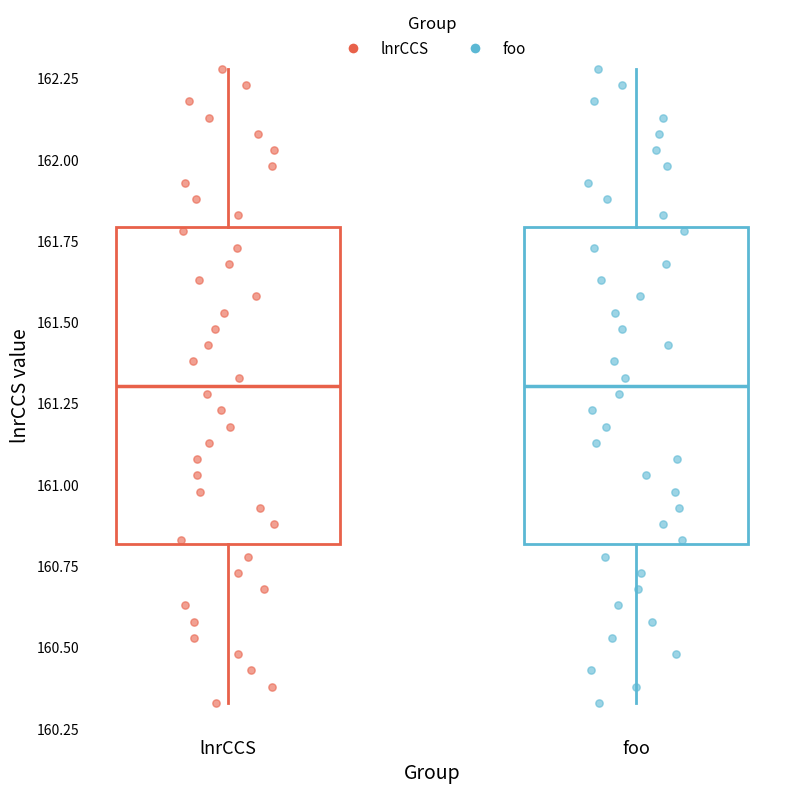

Reading left to right, transcribe this box plot: for each box, give where its median line is, the range the box spans, and where its two whiskers end, as read against the y-axis. The values are not printed on the chart, so give them approximately, as read against the axis.

lnrCCS: median 161.30, box 160.80 to 161.80, whiskers 160.35 to 162.30
foo: median 161.30, box 160.80 to 161.80, whiskers 160.35 to 162.30